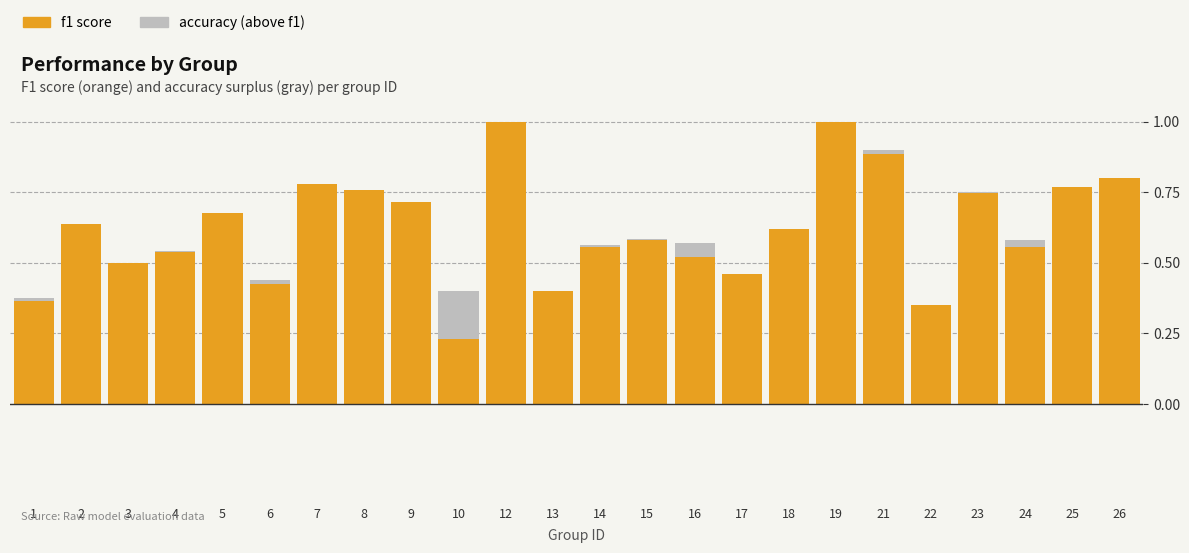

Are the bars grouped side by side (vs. stacked)?

No